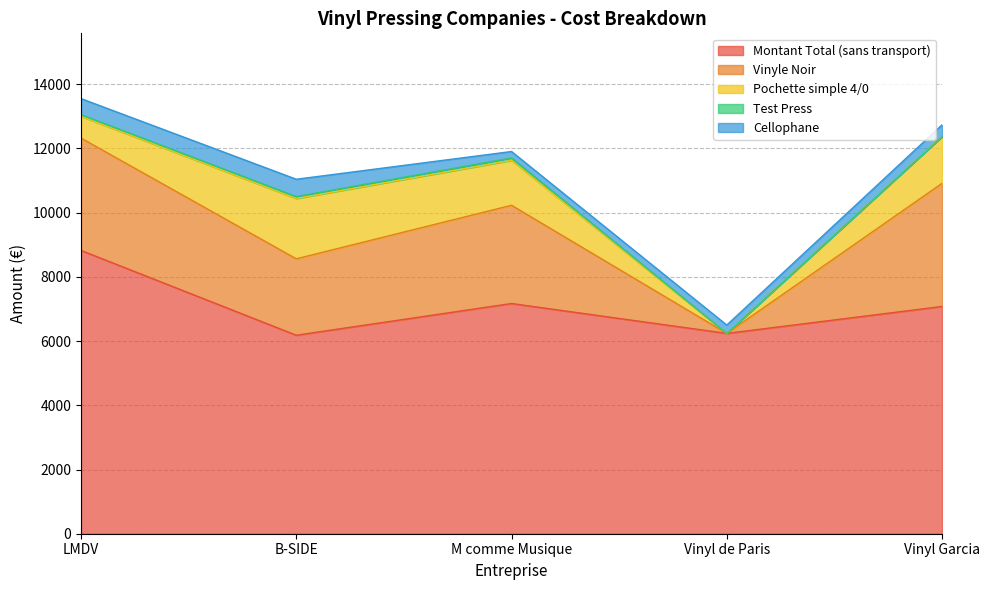

What are all the series names shown in the legend?

Montant Total (sans transport), Vinyle Noir, Pochette simple 4/0, Test Press, Cellophane